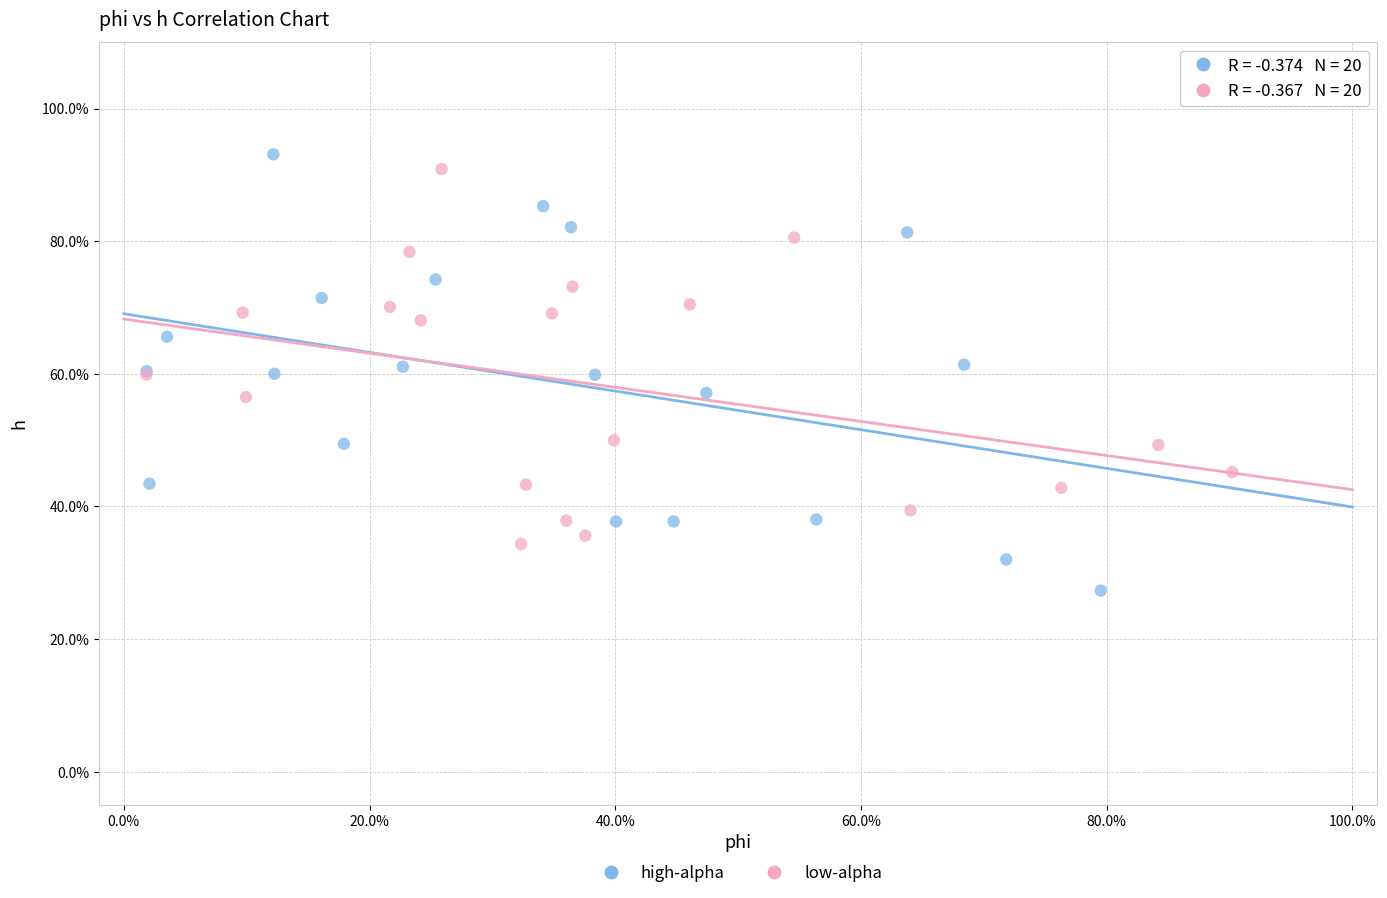

What are all the series names shown in the legend?

high-alpha, low-alpha